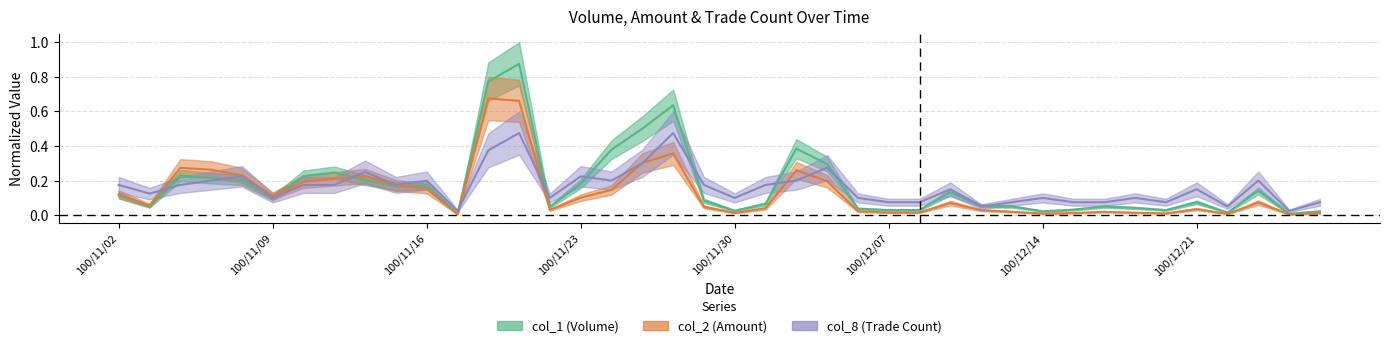

Read the col_2 value at 100/11/08.

0.2